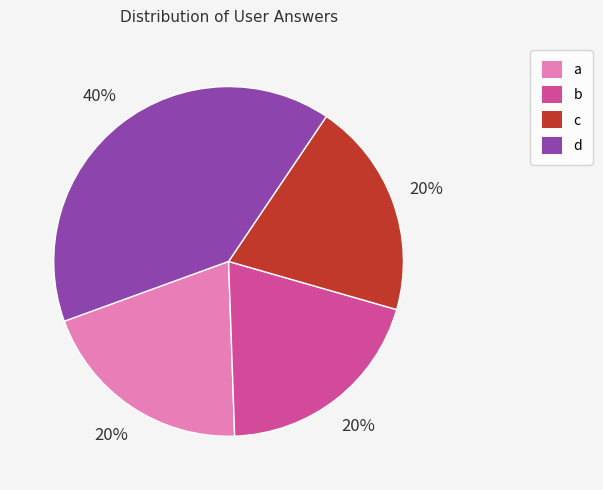

Do c and b together represent more than half of the pie?

No